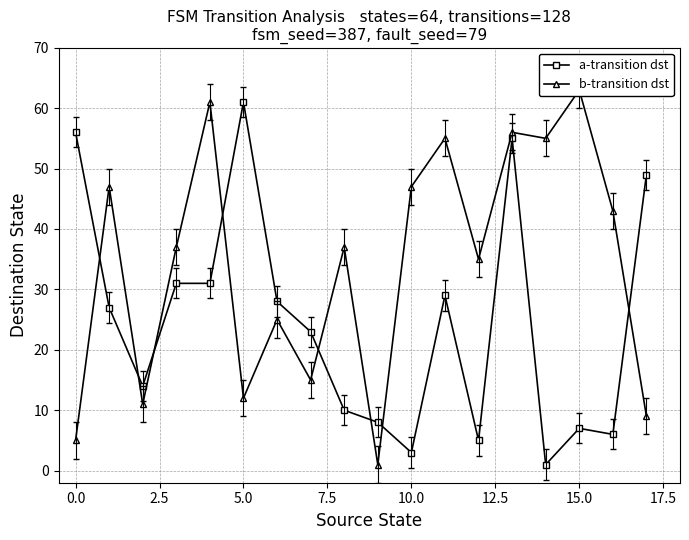

True or false: a-transition dst has a value of 41 at 5.0.

False